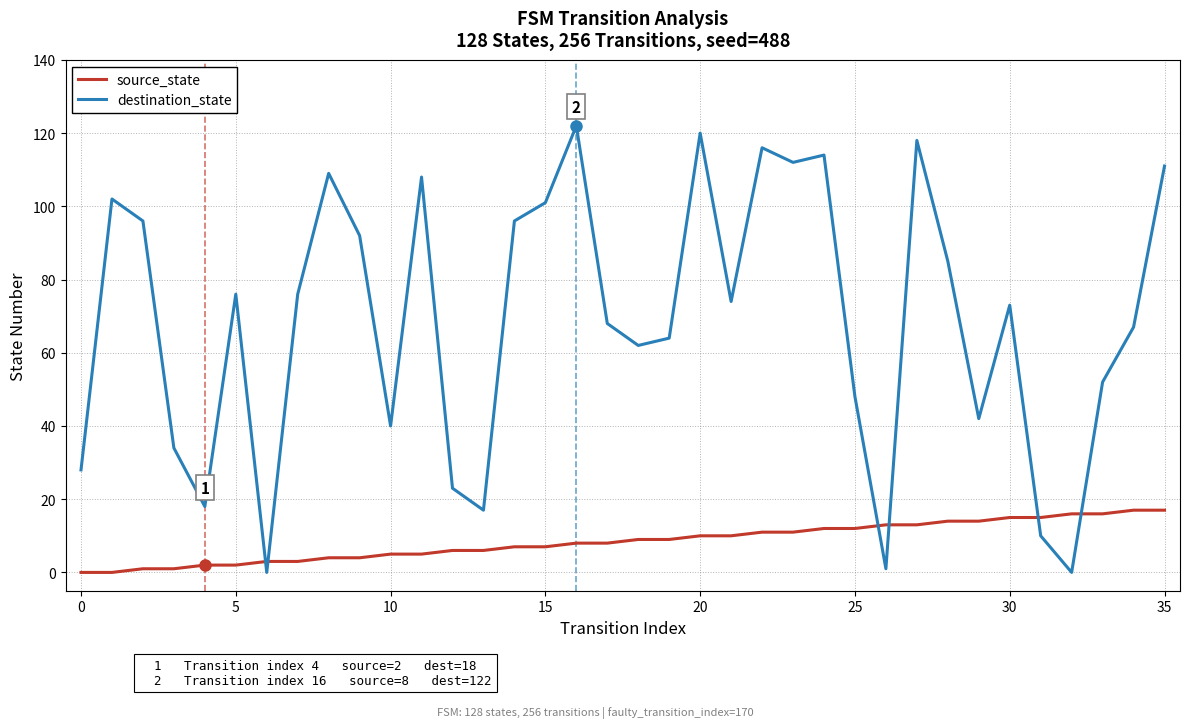

Which series has the largest total across all categories?

destination_state